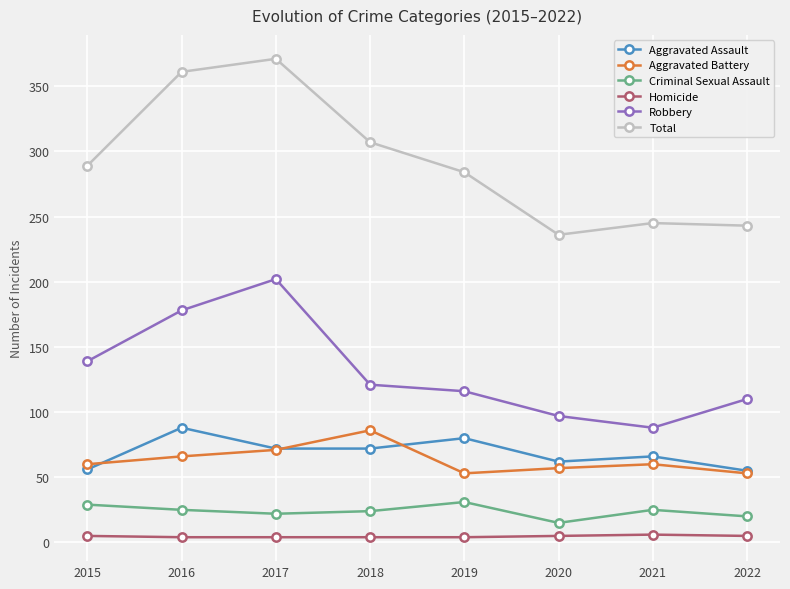

True or false: Robbery and Criminal Sexual Assault intersect in this chart.

False